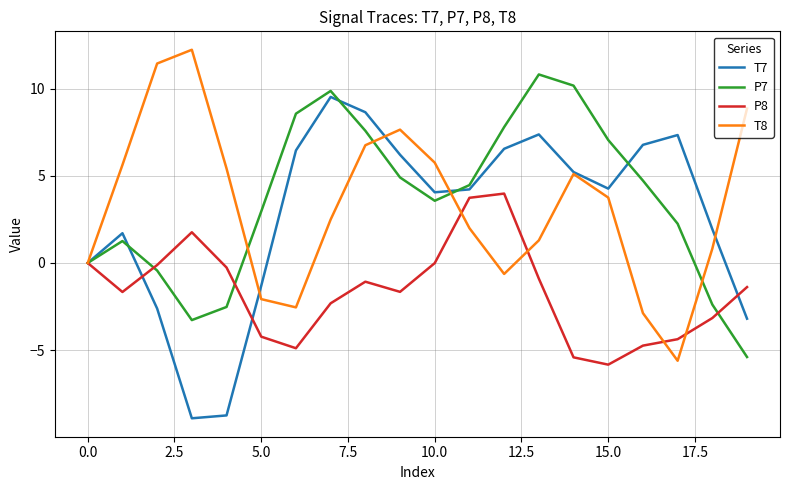

How many interior local peaks does the P7 series have?

3